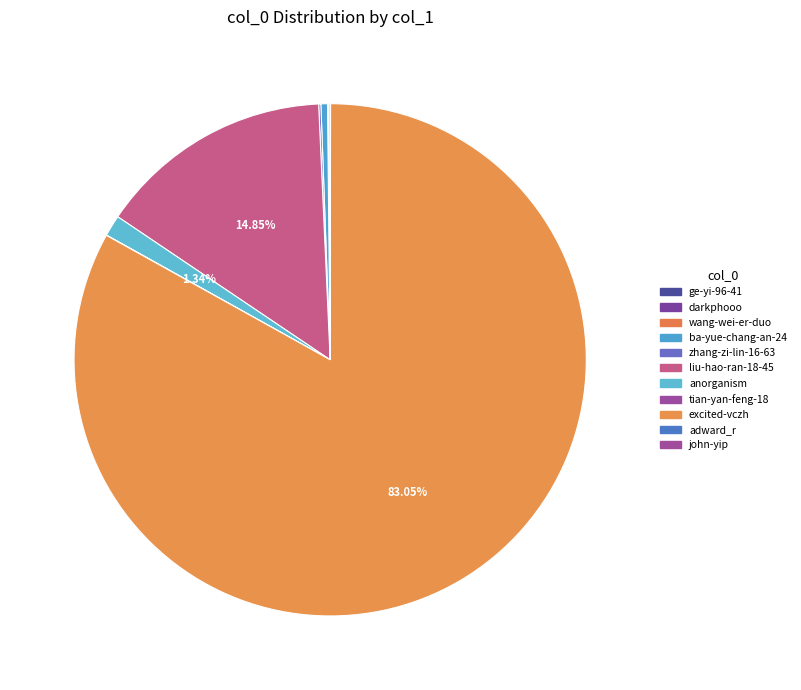

Count the number of slices in the pie.

11